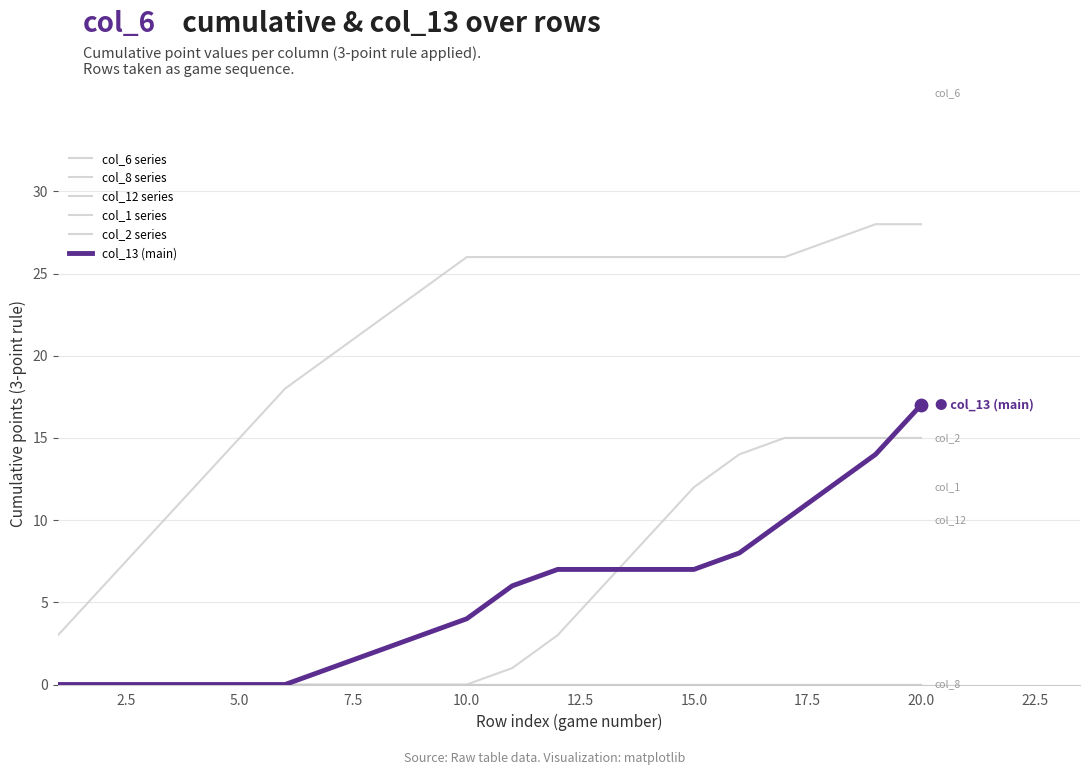

Which series has the largest total across all categories?

col_6 series